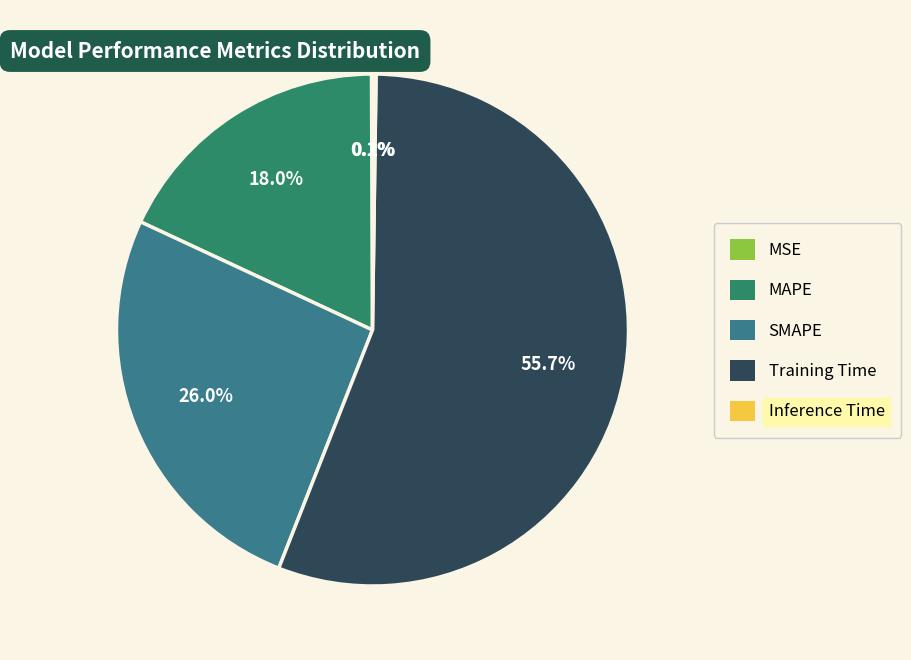

What is the largest slice in the pie chart?

Training Time